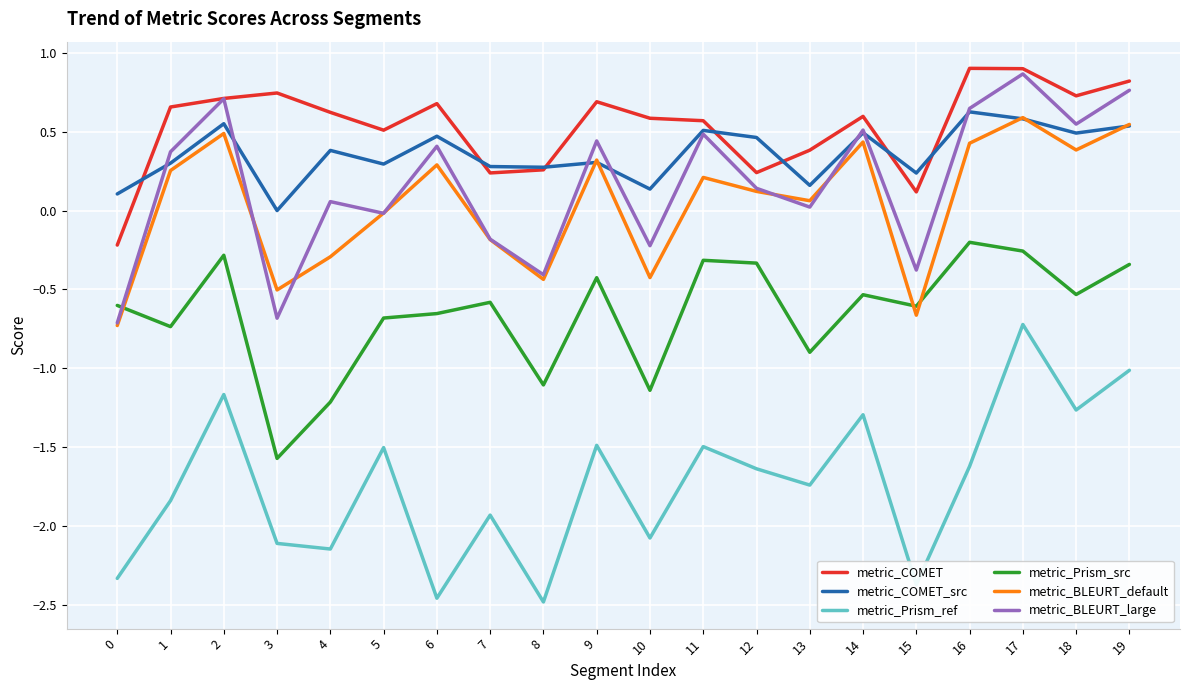

The value of metric_COMET_src at 7 is 0.3. True or false?

True